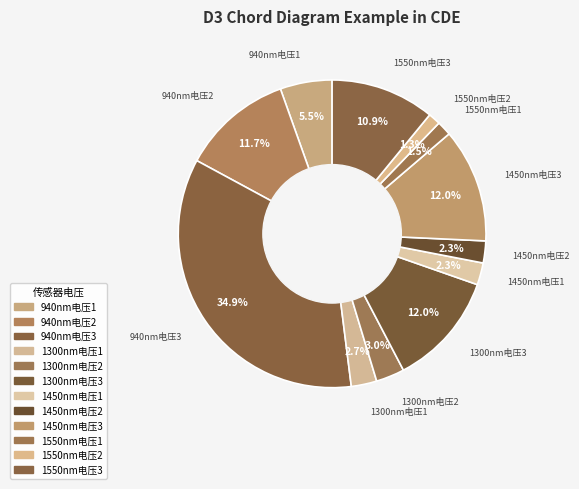

How many slices are in this pie chart?

12